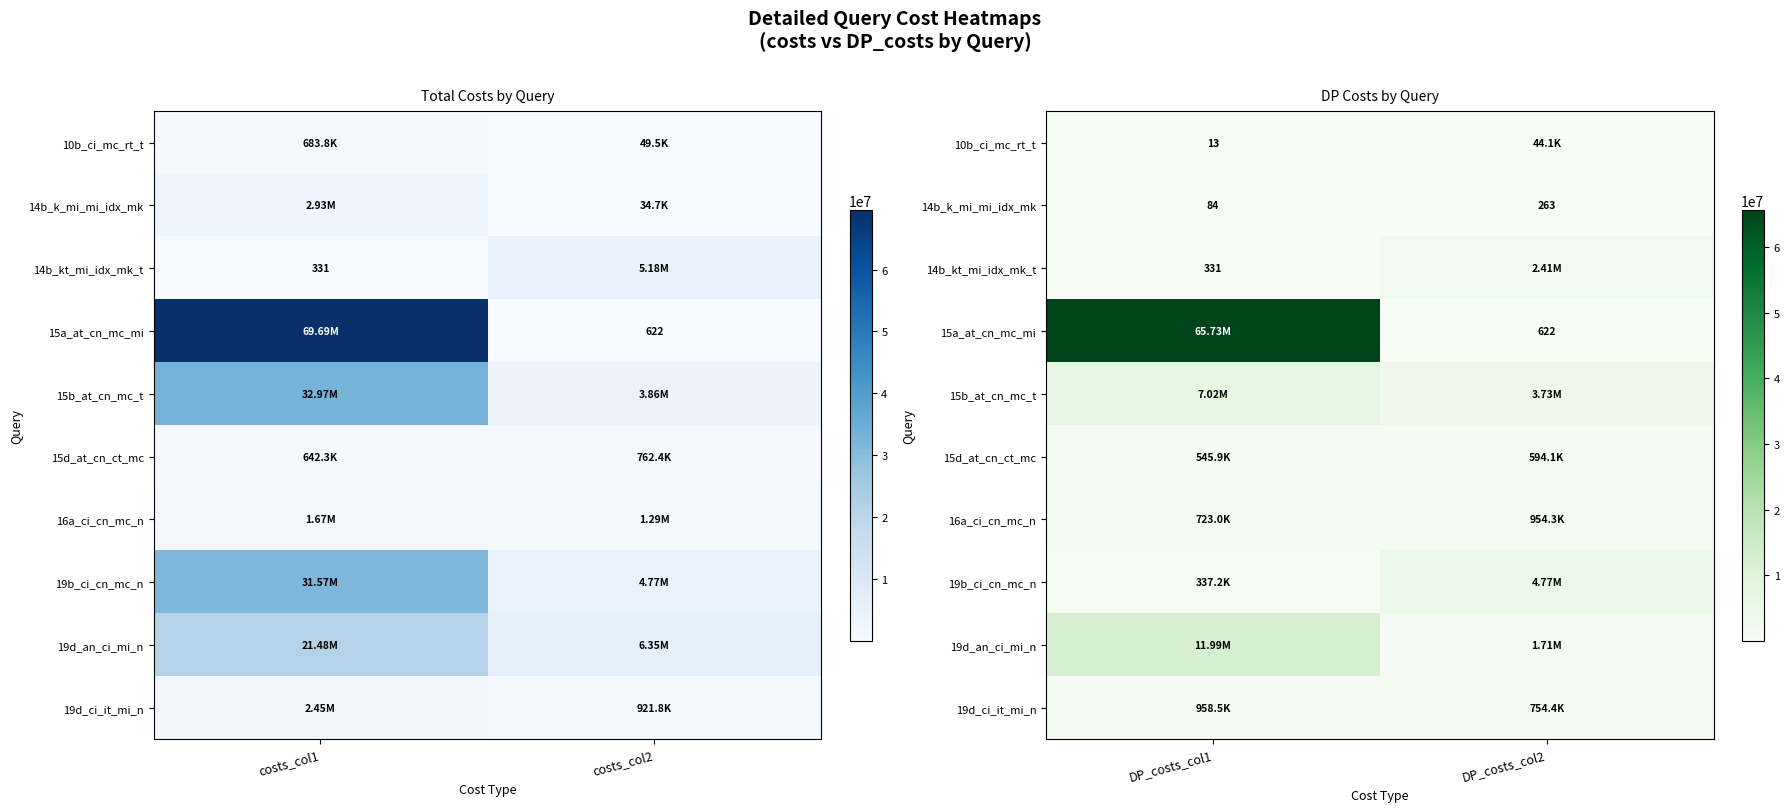

How many distinct data groups are displayed?

10